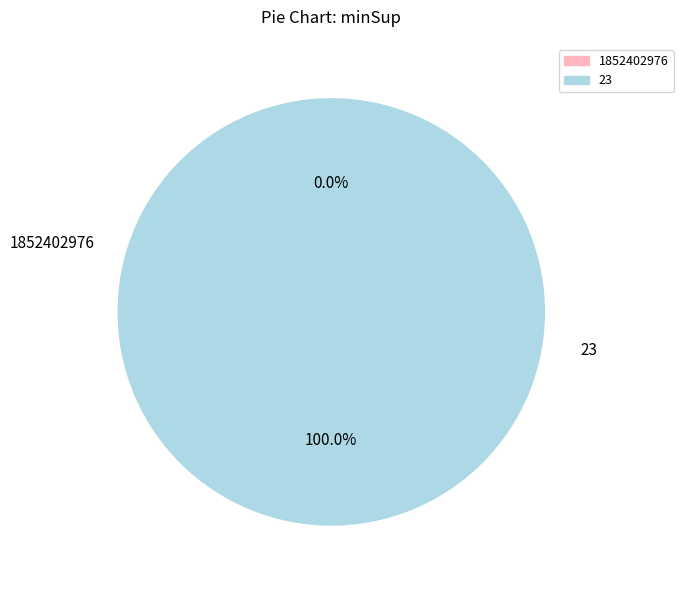

What portion of the pie excludes 1852402976?

100.0%